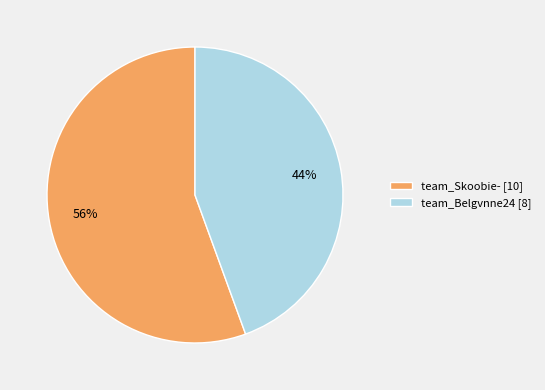

Do team_Belgvnne24 [8] and team_Skoobie- [10] together represent more than half of the pie?

Yes